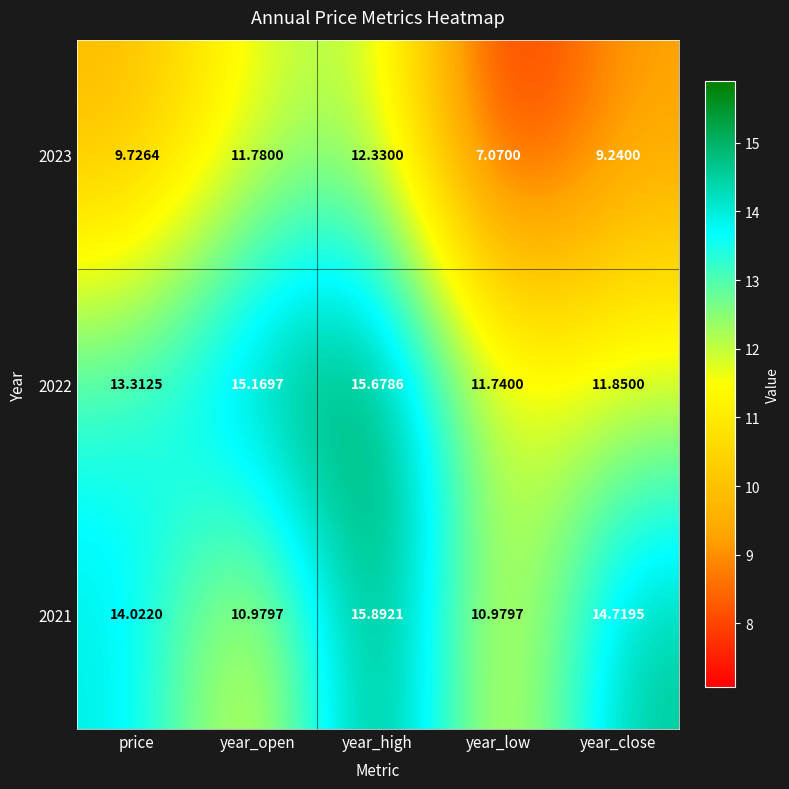

What is the total value across all series at price?

37.1